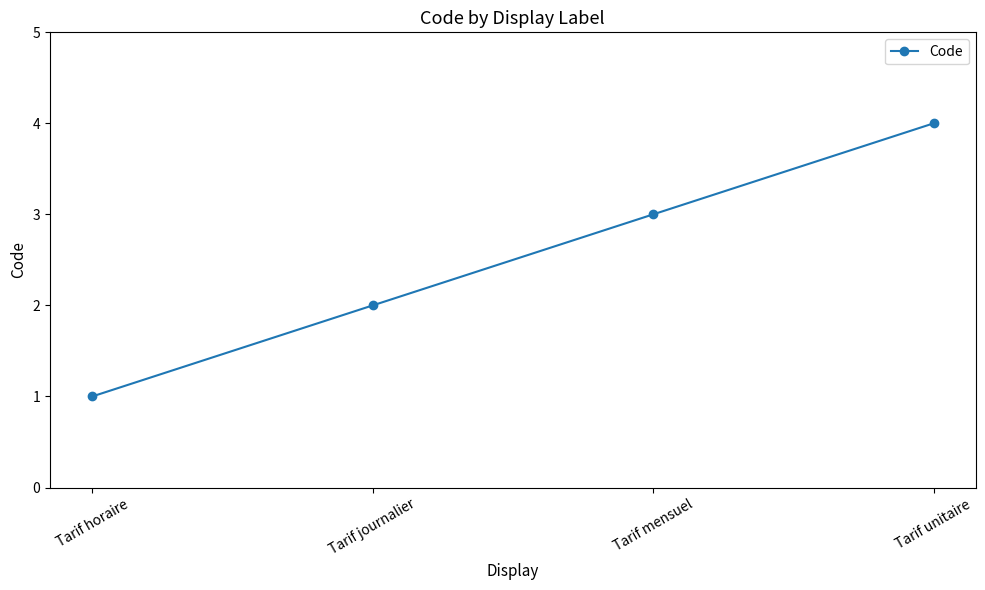

Read the value at Tarif unitaire.

4